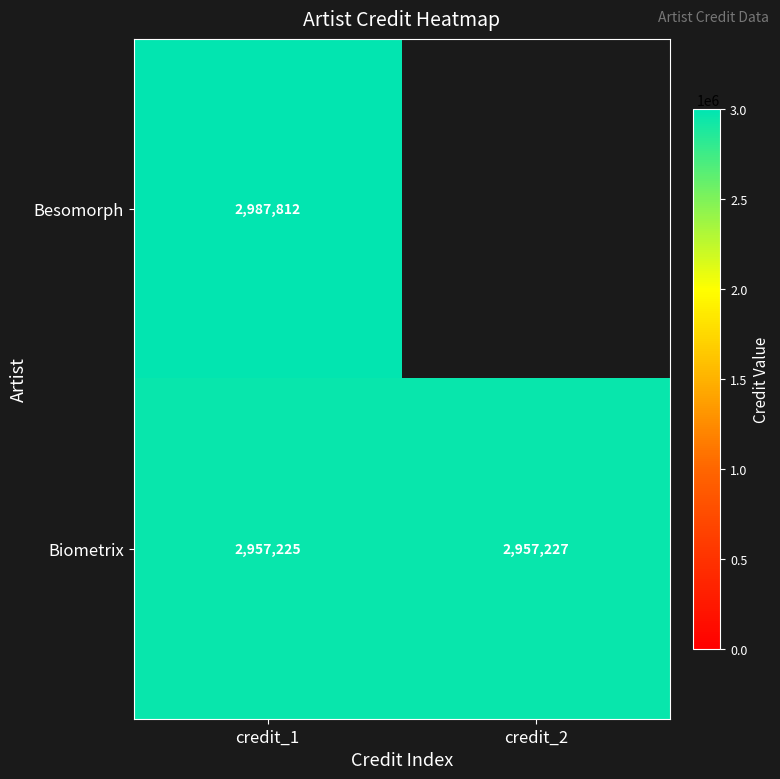

Where is Biometrix nearest to the value 2957226?

credit_1